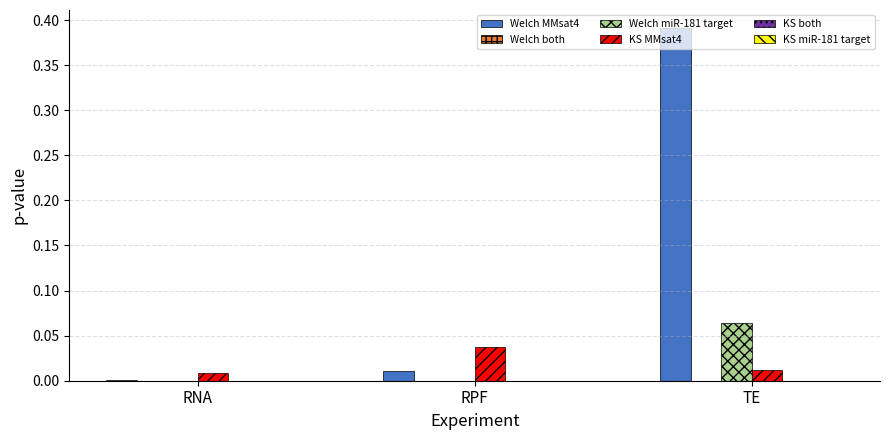

At which category is the sum across all series the highest?

TE